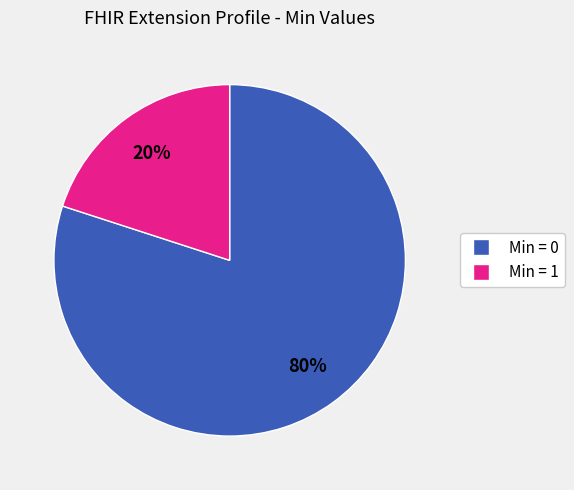

How many slices are in this pie chart?

2